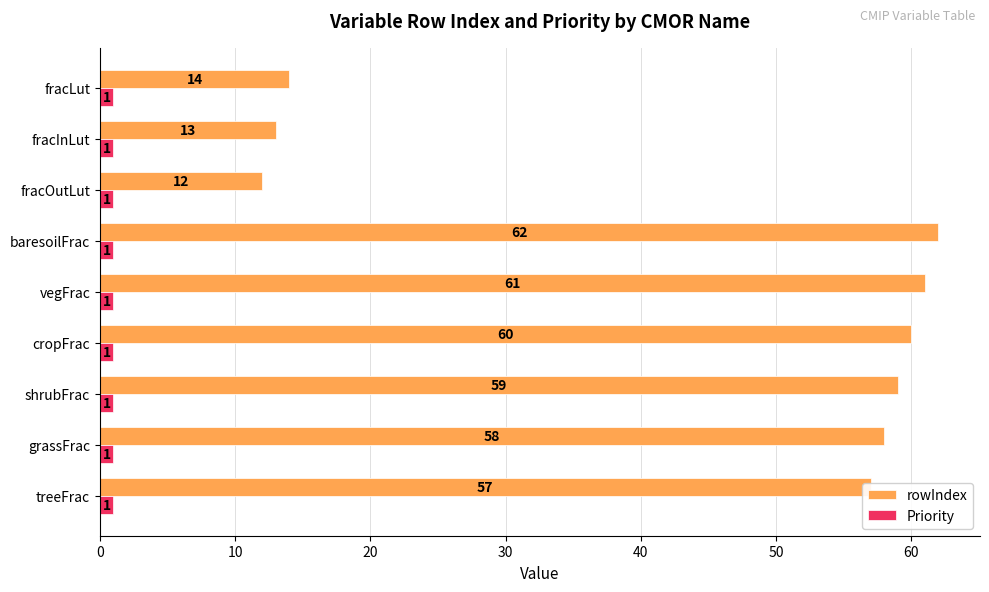

At which category is the sum across all series the highest?

baresoilFrac